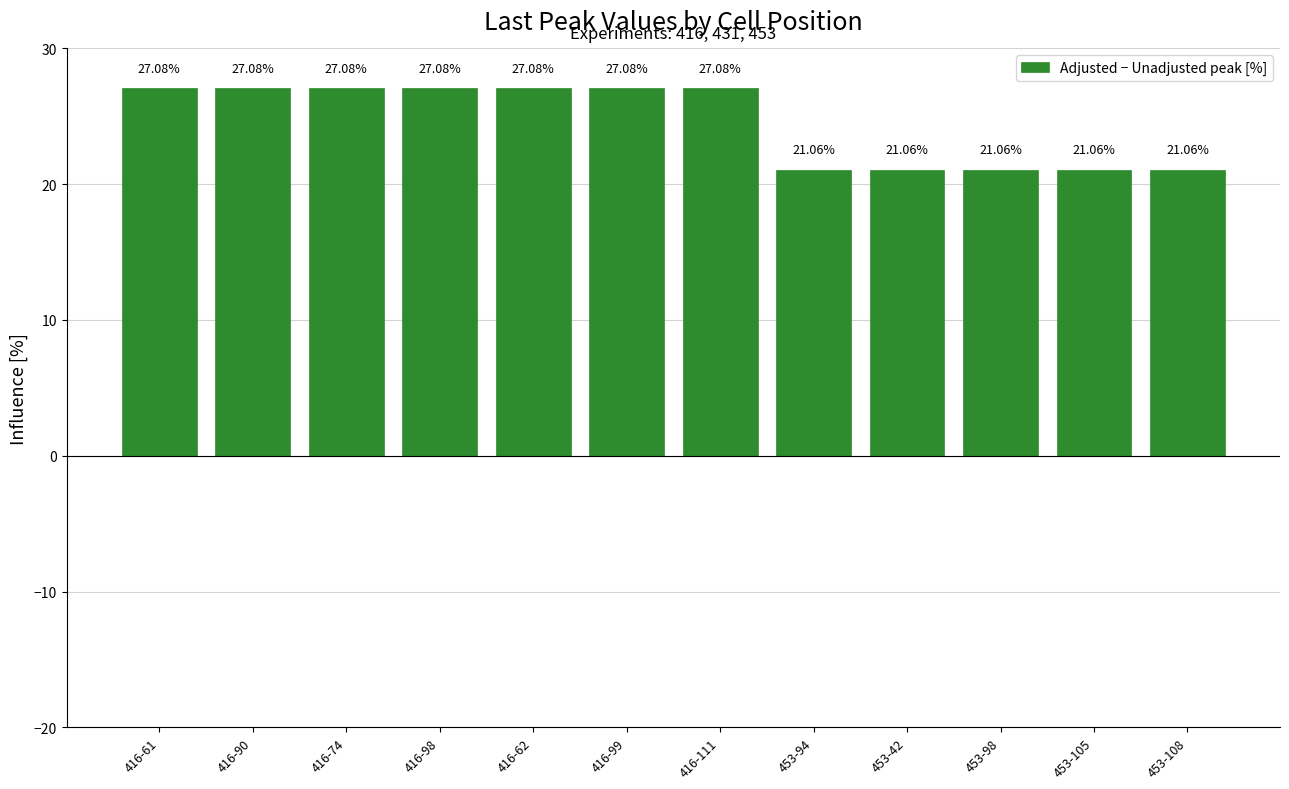

What is the label of the 2nd bar from the right?

453-105